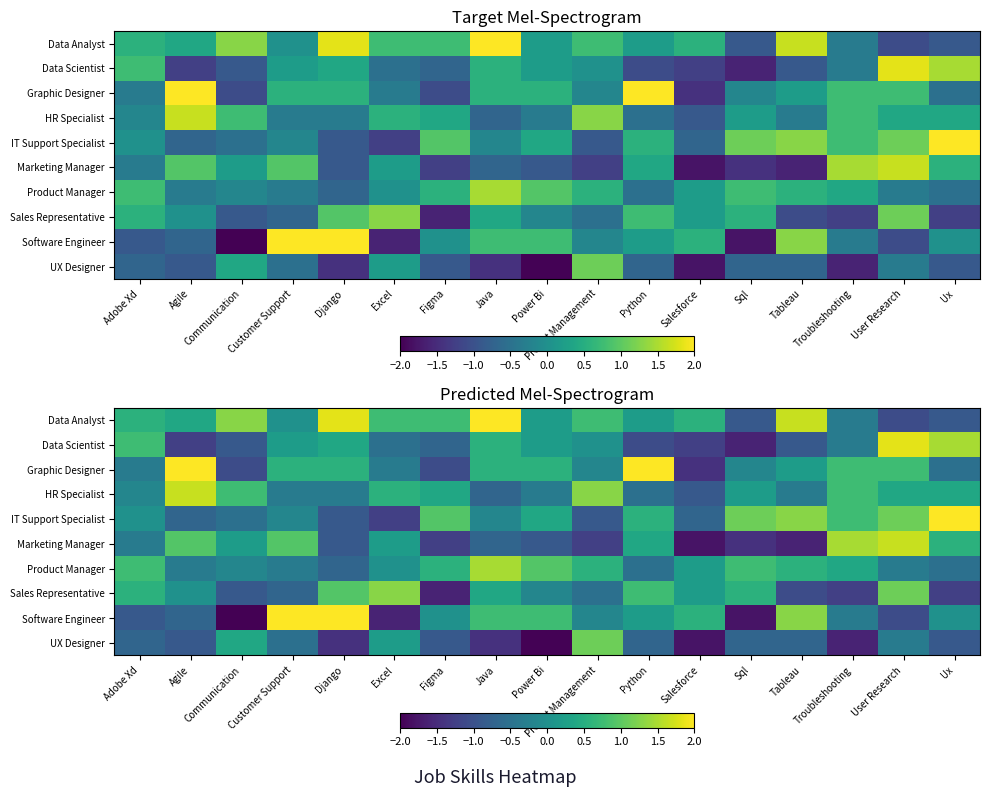

What is the difference between the highest and lowest values at Agile?

3.3